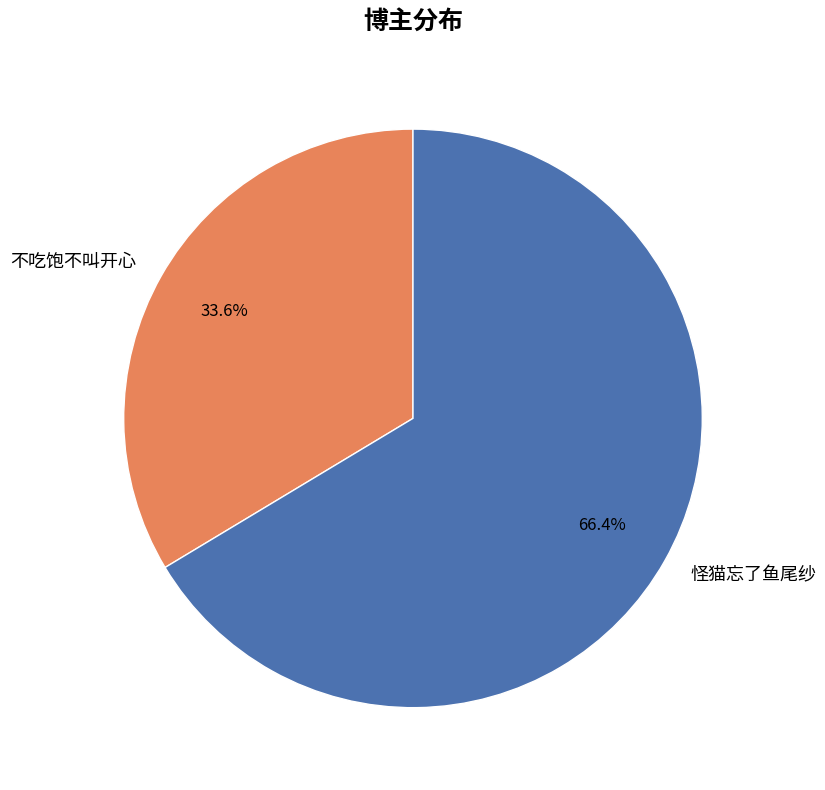

Is there a majority slice in this chart?

Yes